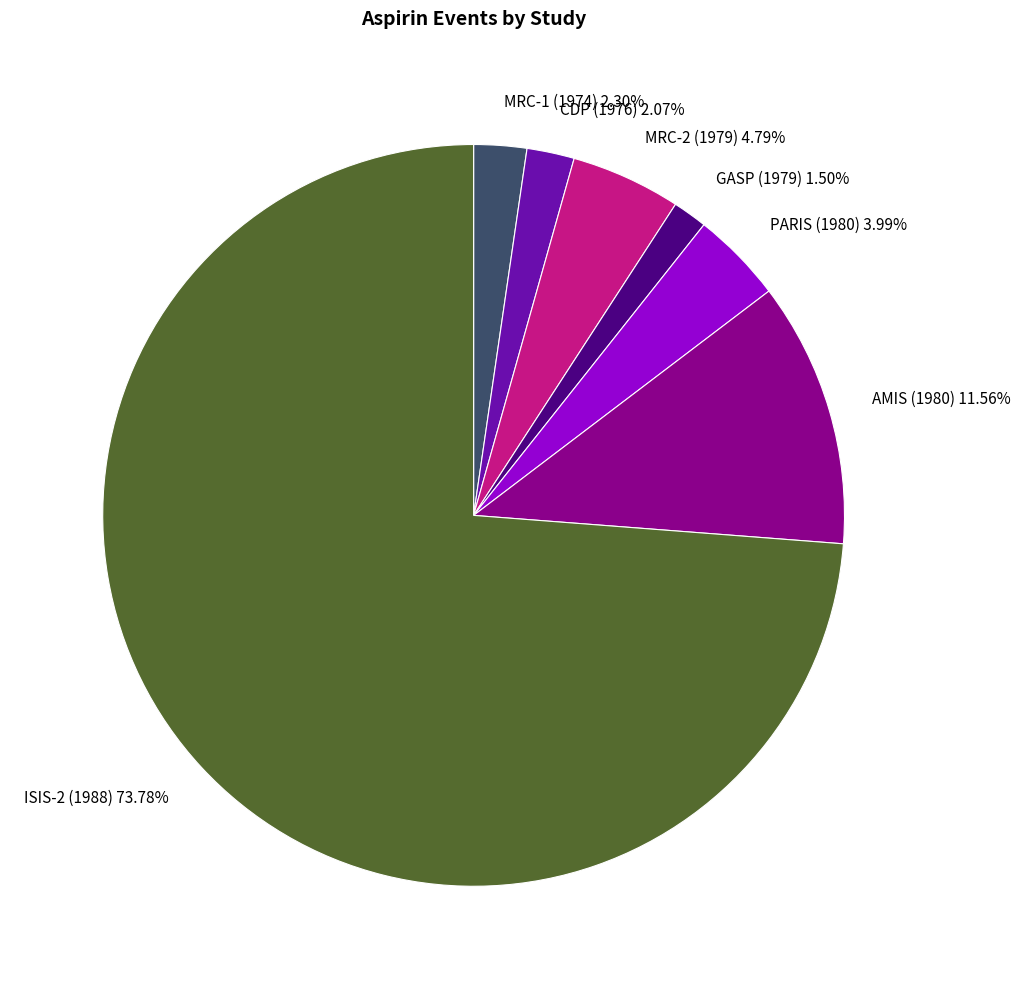

Approximately how many times larger is the value at PARIS (1980) compared to CDP (1976)?

1.9